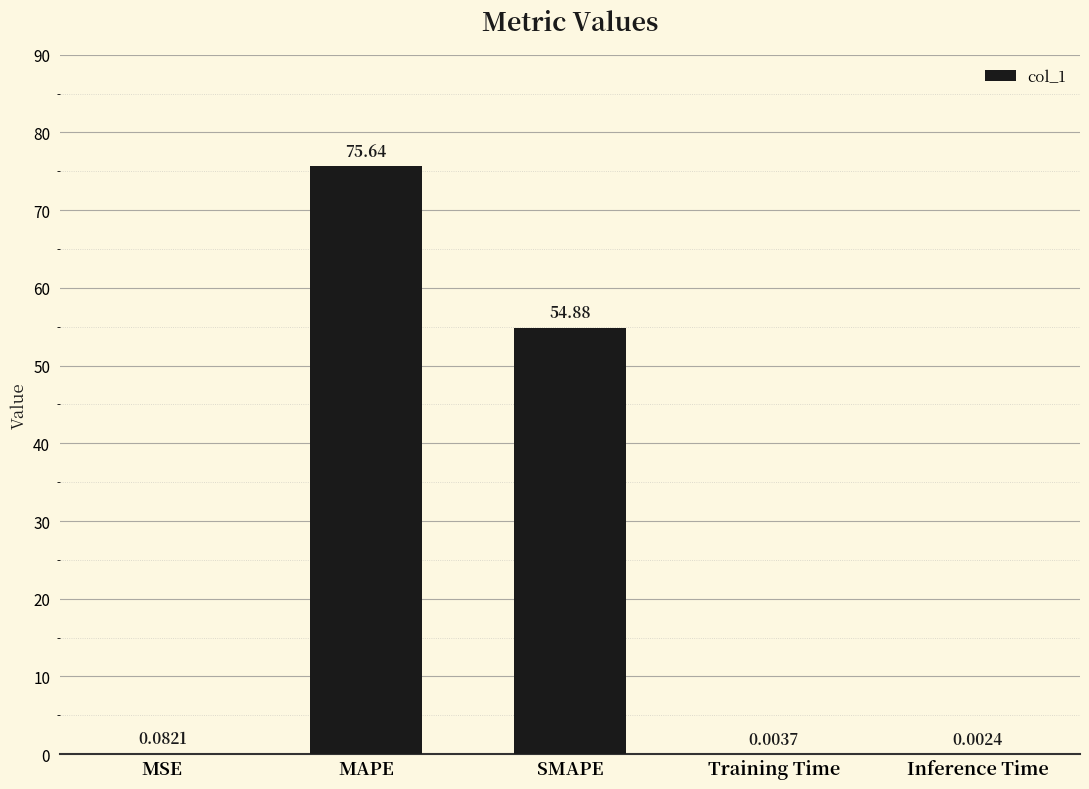

What is the sum of all values?

130.6